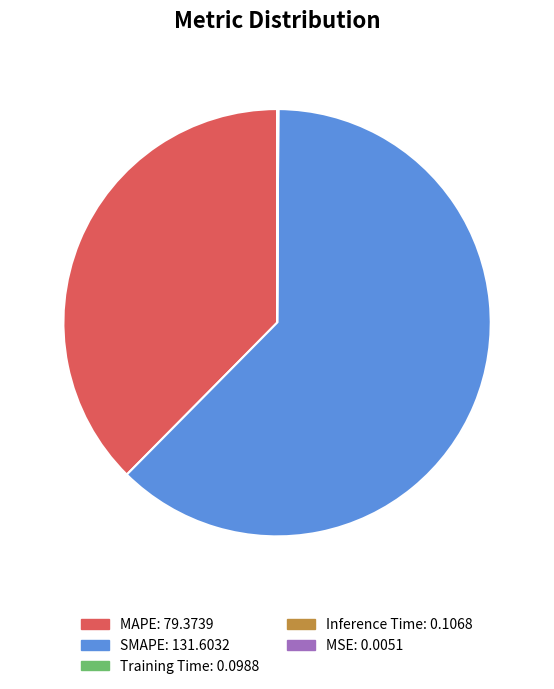

The MAPE: 79.3739 slice represents 38% of the pie. True or false?

True